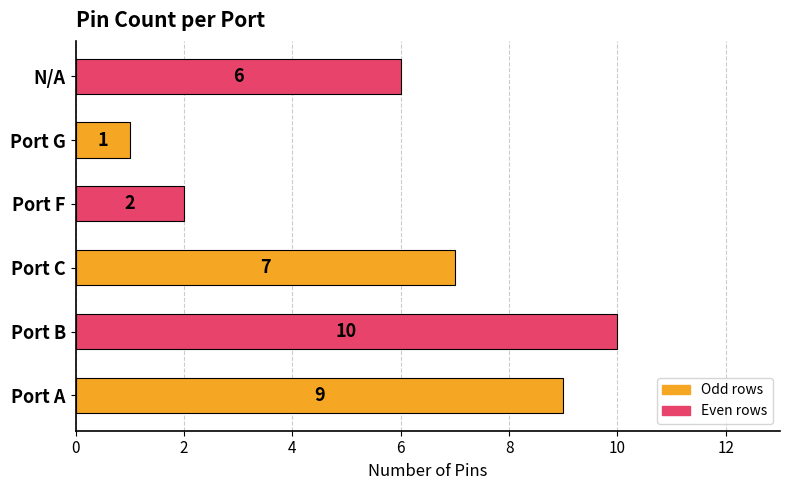

How many series are shown in this chart?

1